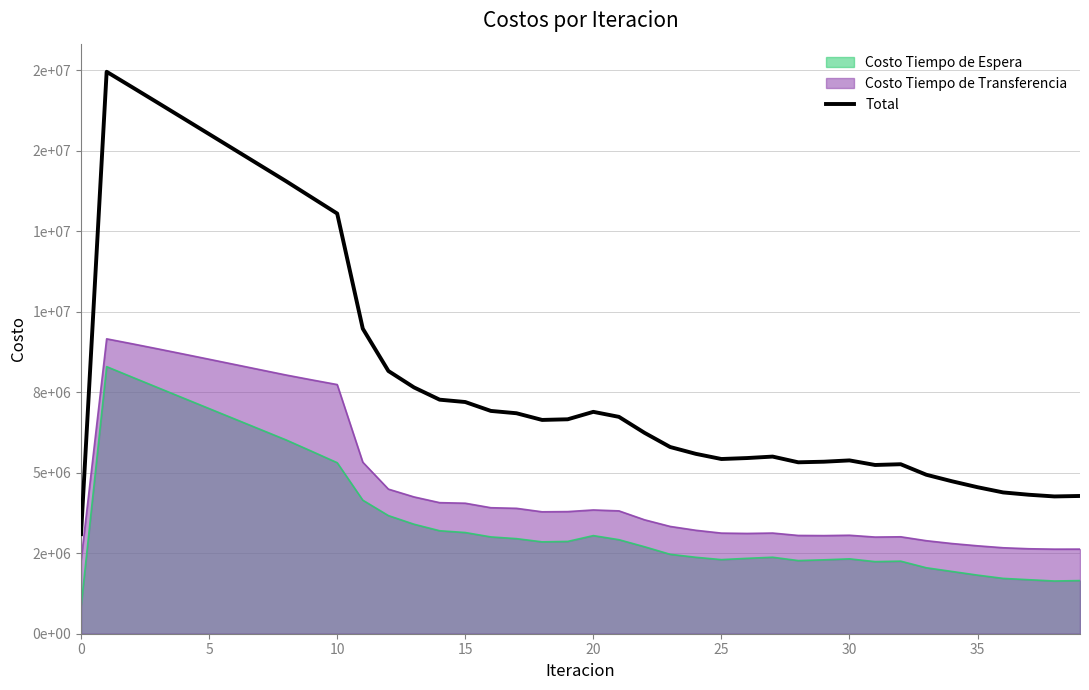

The chart shows a value of 1735421.1 at 32. True or false?

False